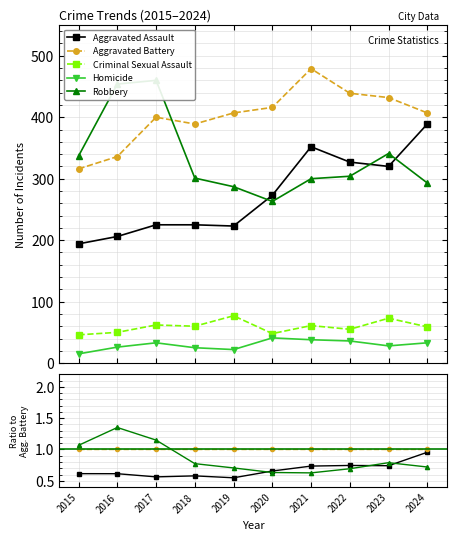

True or false: Aggravated Battery has a value of 1.0 at 2018.

True